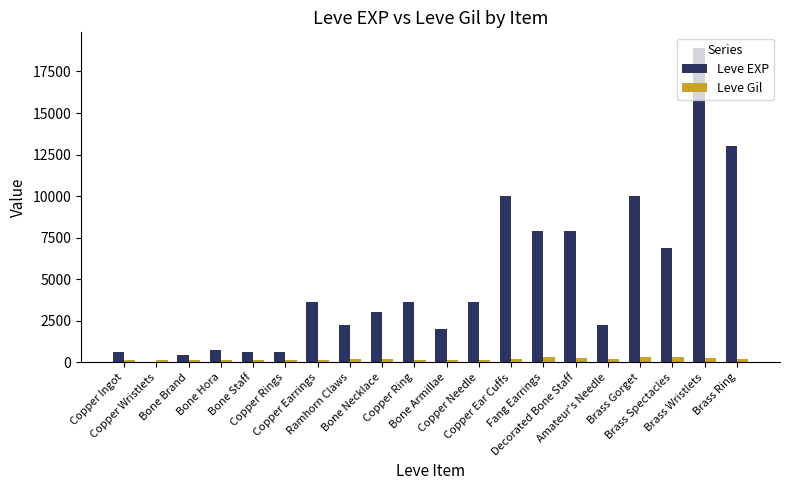

What is the sum of all Leve EXP values?

97911